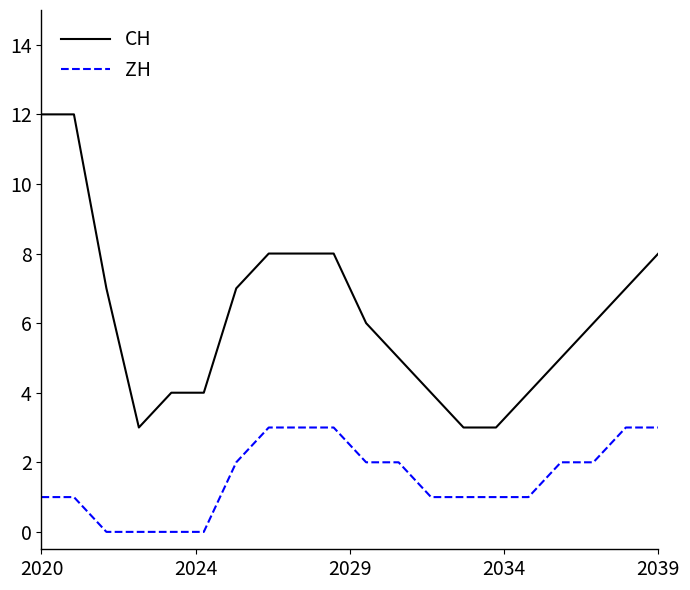

What is the difference between the maximum and minimum values in the ZH series?

3